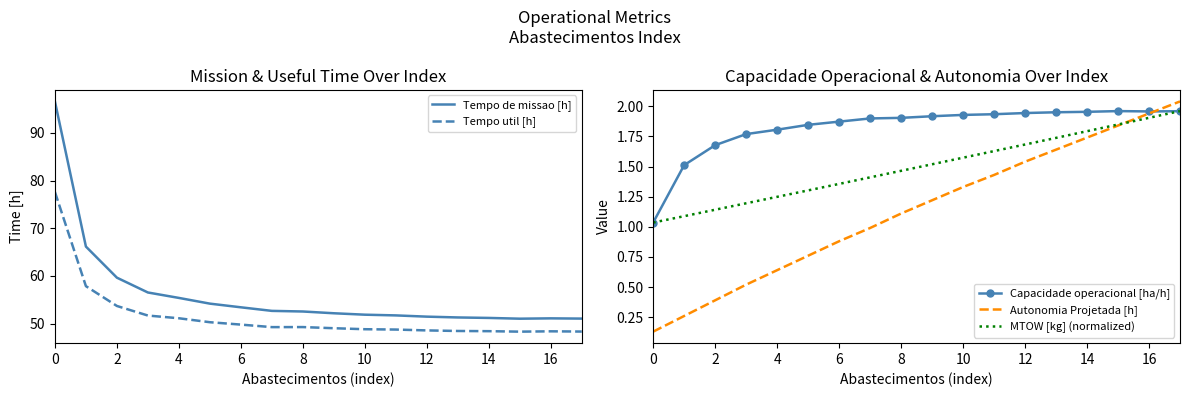

At which label does Capacidade operacional [ha/h] reach its peak?

15